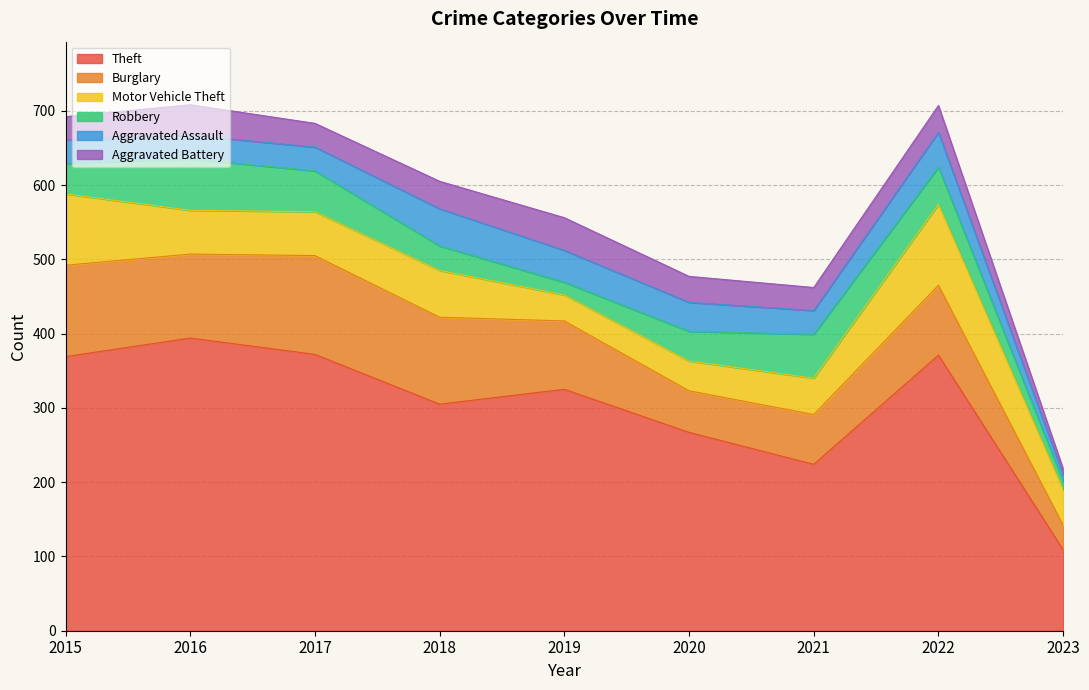

Reading left to right, extract all data points from this chart.

Theft: 2015=369	2016=394	2017=372	2018=305	2019=325	2020=267	2021=224	2022=371	2023=109
Burglary: 2015=123	2016=113	2017=133	2018=117	2019=92	2020=56	2021=67	2022=94	2023=33
Motor Vehicle Theft: 2015=96	2016=59	2017=59	2018=63	2019=35	2020=40	2021=49	2022=109	2023=48
Robbery: 2015=41	2016=69	2017=55	2018=33	2019=17	2020=40	2021=59	2022=50	2023=11
Aggravated Assault: 2015=32	2016=32	2017=32	2018=50	2019=43	2020=39	2021=32	2022=47	2023=9
Aggravated Battery: 2015=31	2016=41	2017=32	2018=37	2019=44	2020=35	2021=31	2022=36	2023=8